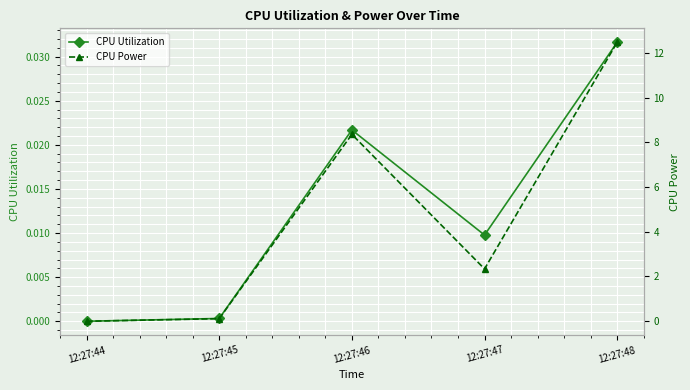

True or false: CPU Utilization and CPU Power intersect in this chart.

False